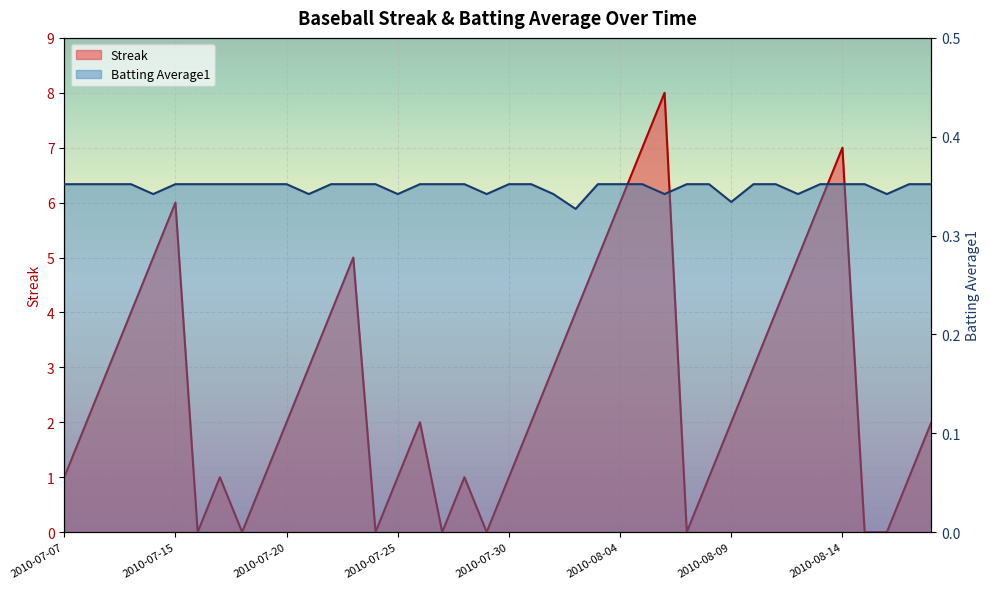

Count the number of data series in this chart.

2